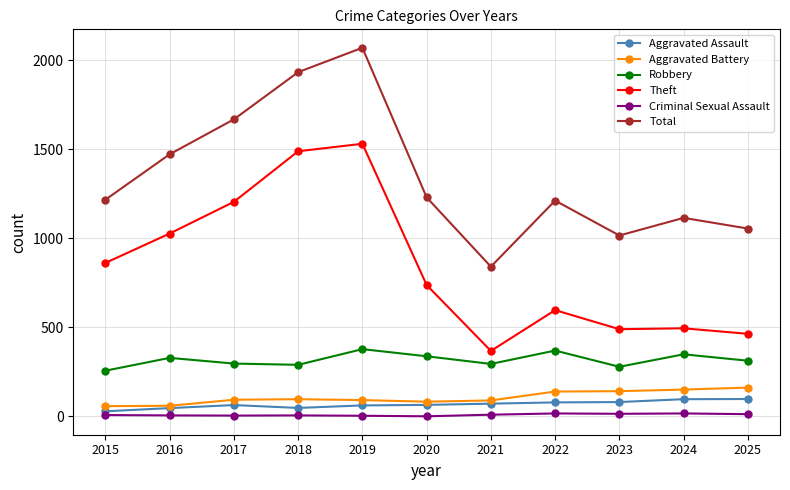

How many data points does each series have?

11